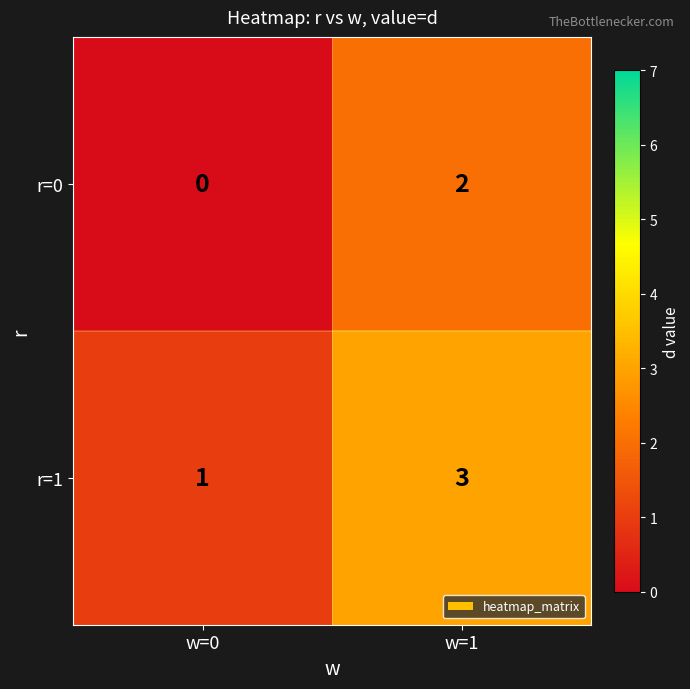

Where is r=0 nearest to the value 1?

w=0